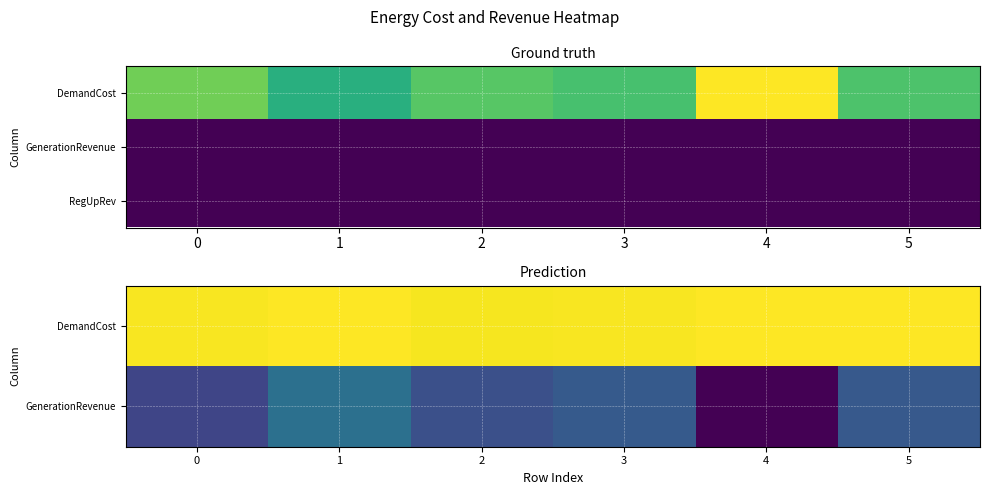

The GenerationRevenue series shows -289303.8 at 4. True or false?

False